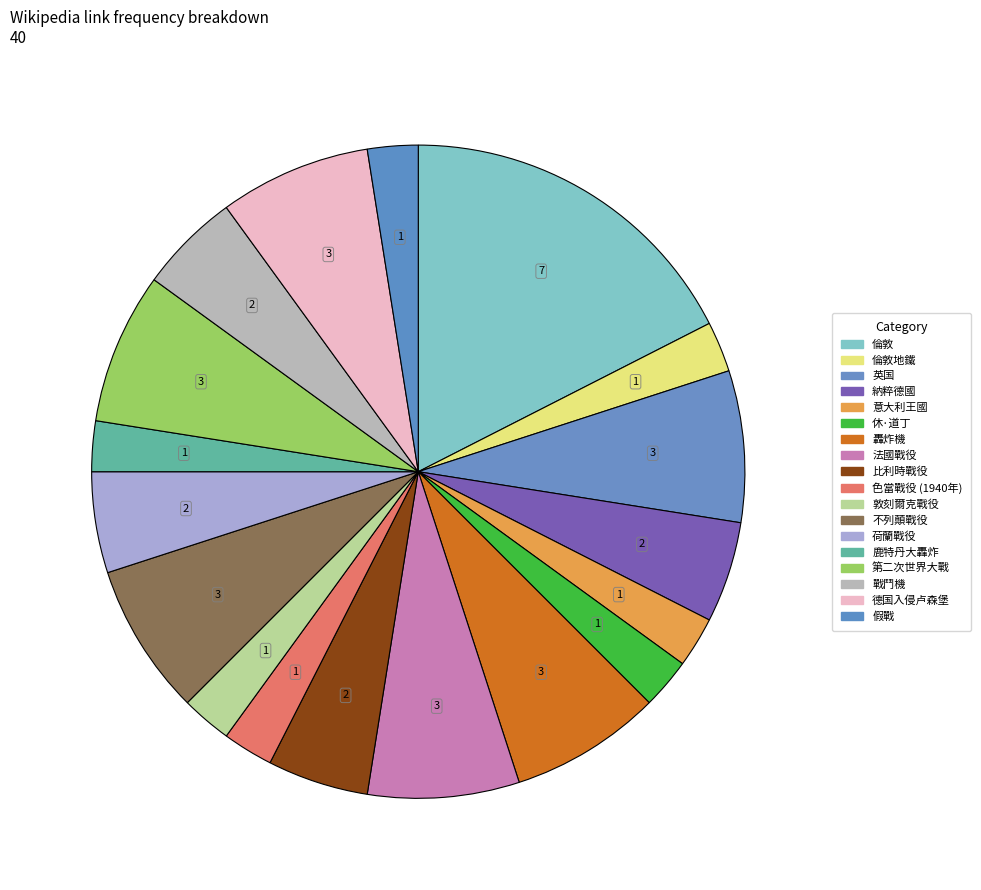

Count the number of slices in the pie.

18